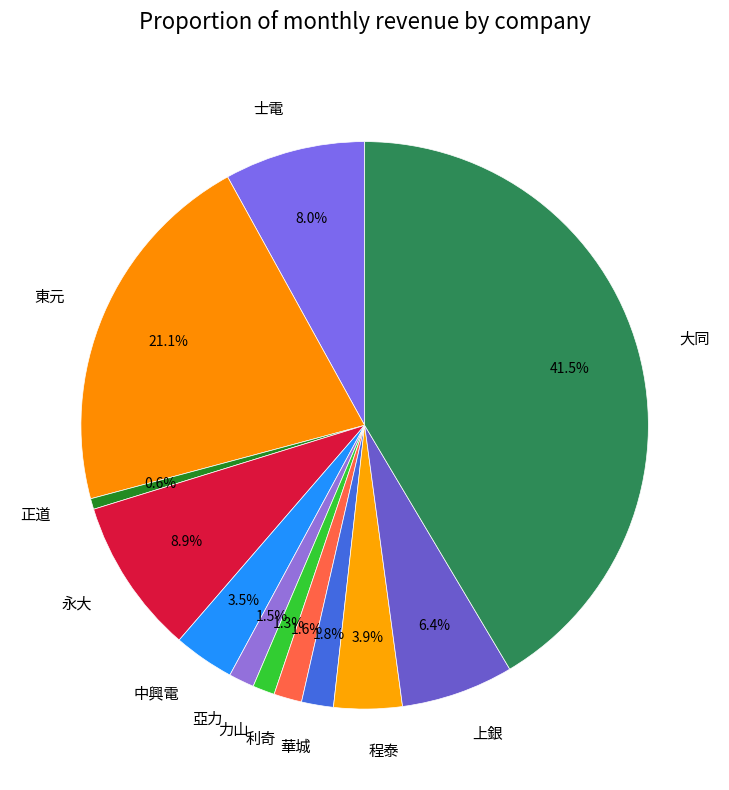

What percentage is NOT represented by 士電?

92.0%